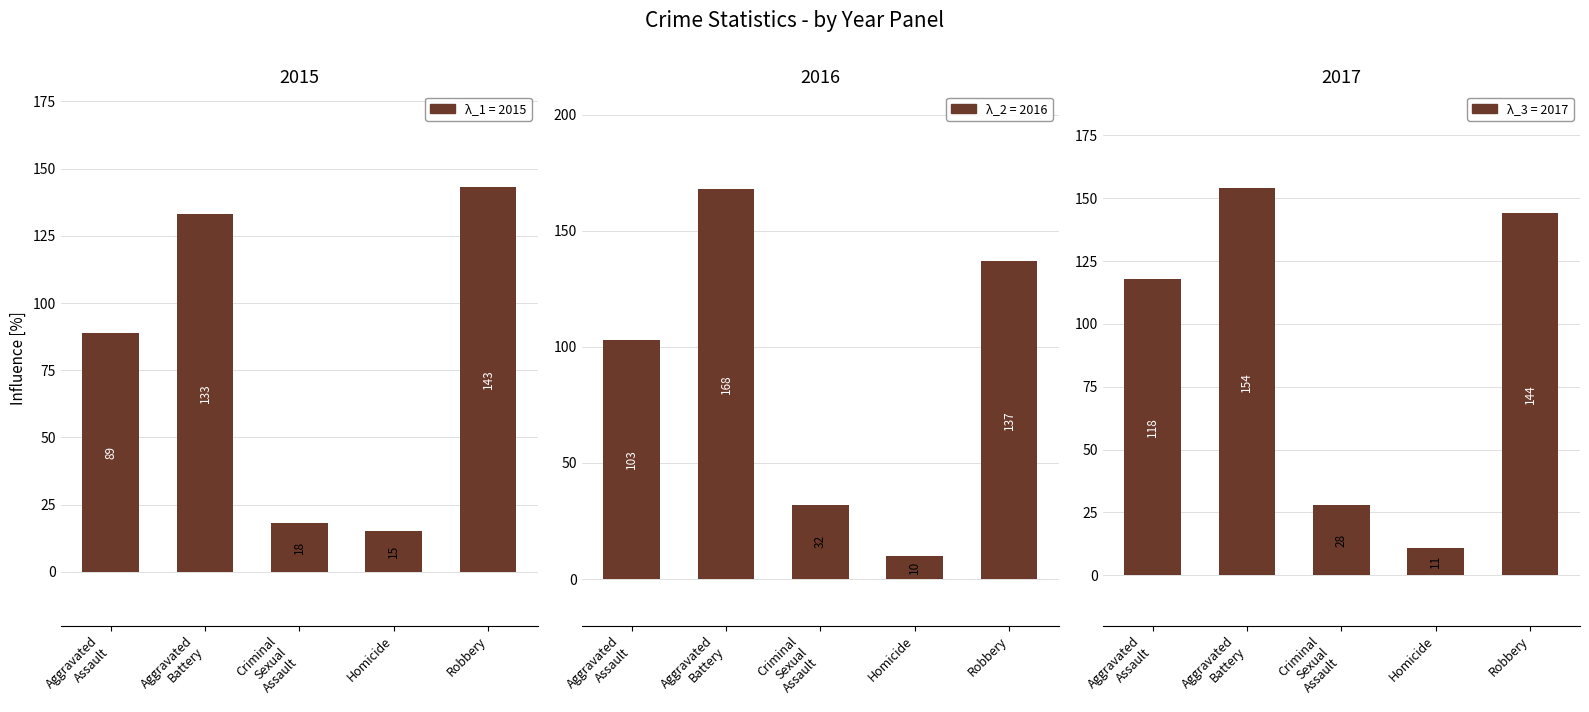

What are all the series names shown in the legend?

2015, 2016, 2017